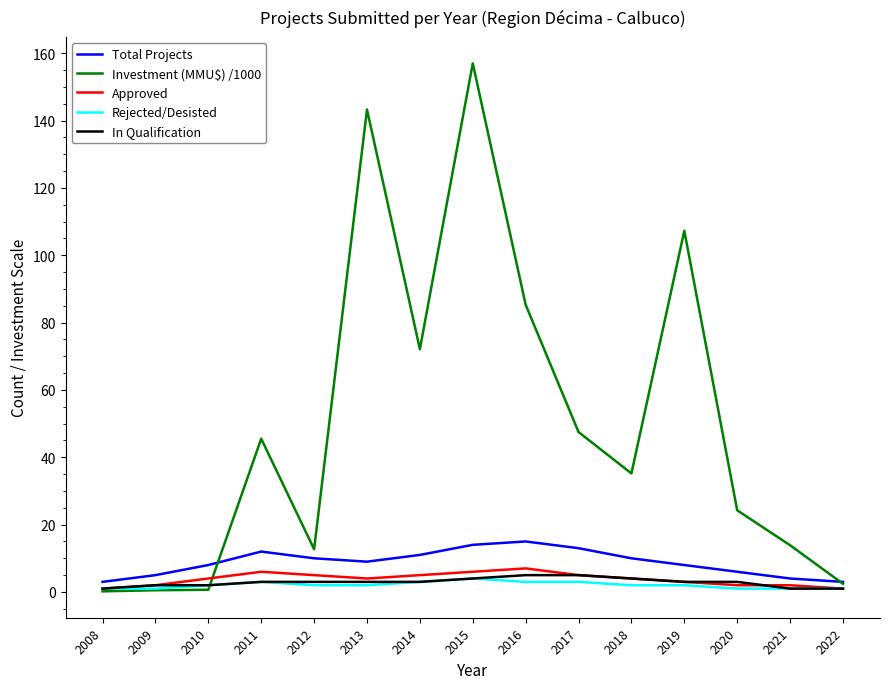

How many values in the Investment (MMU$) /1000 series exceed 35?

8